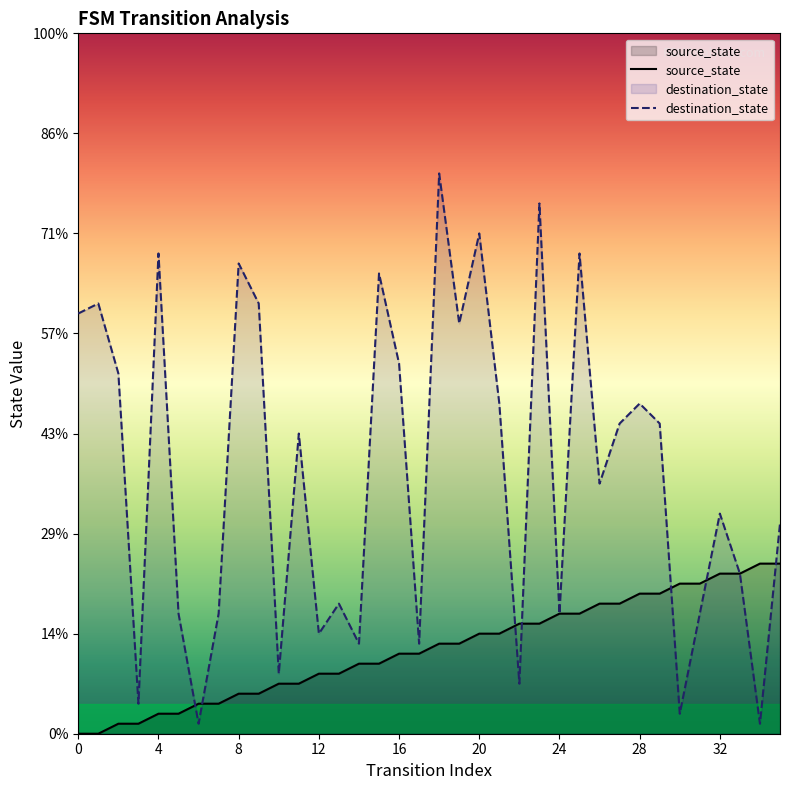

How many data points does each series have?

36